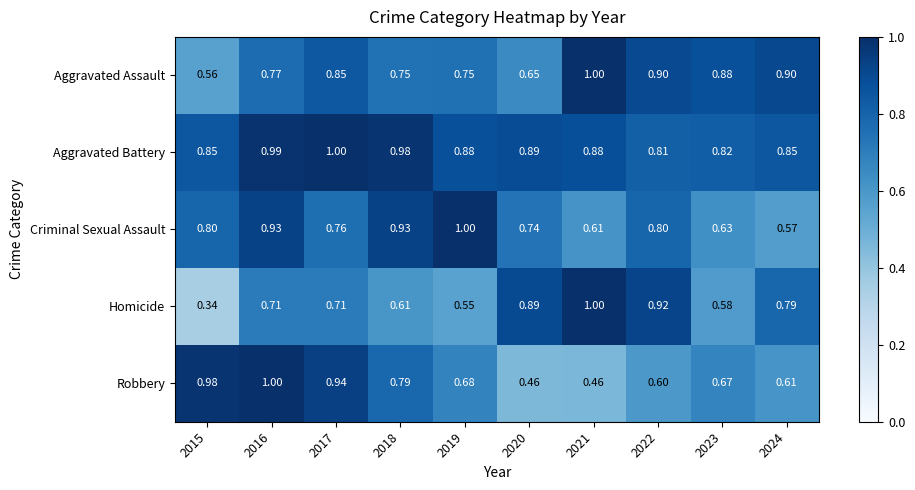

Is the value of Robbery at 2020 greater than the value of Homicide at 2017?

No